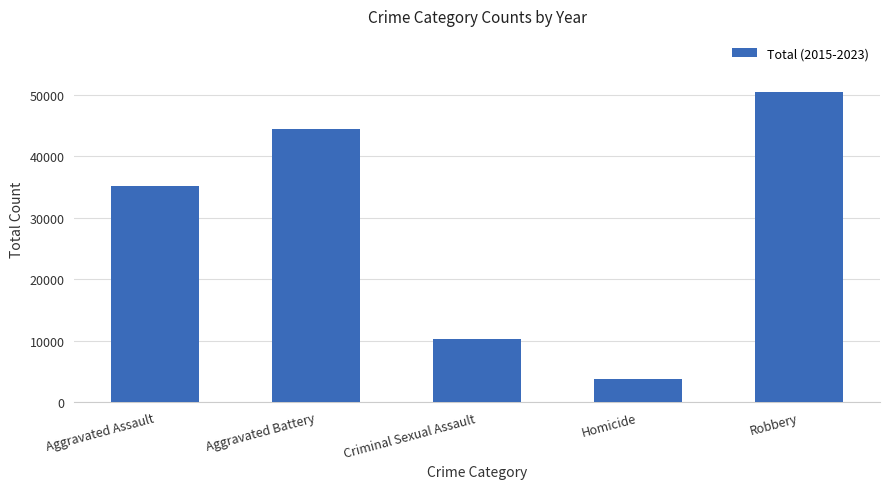

Reading left to right, list all the values displayed in this chart.

Aggravated Assault=35142	Aggravated Battery=44381	Criminal Sexual Assault=10288	Homicide=3709	Robbery=50479